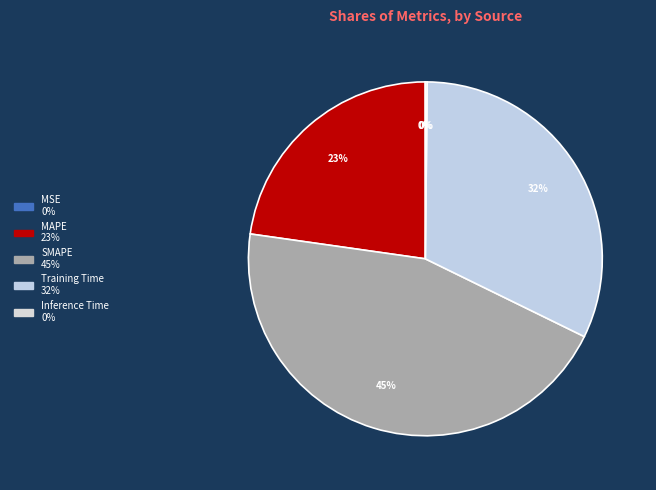

The Inference Time slice represents 10% of the pie. True or false?

False